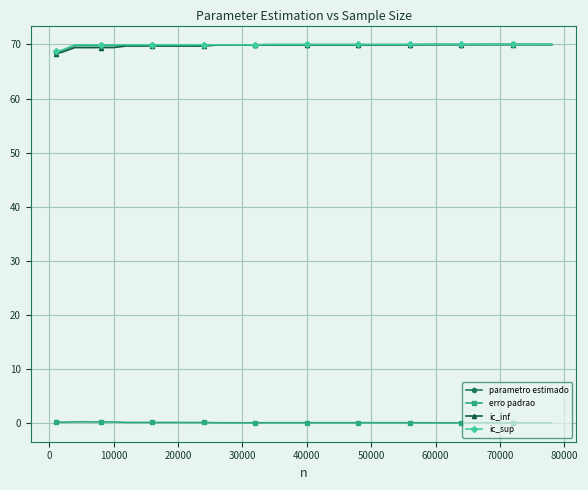

True or false: parametro estimado has more than 1 interior local peaks.

True